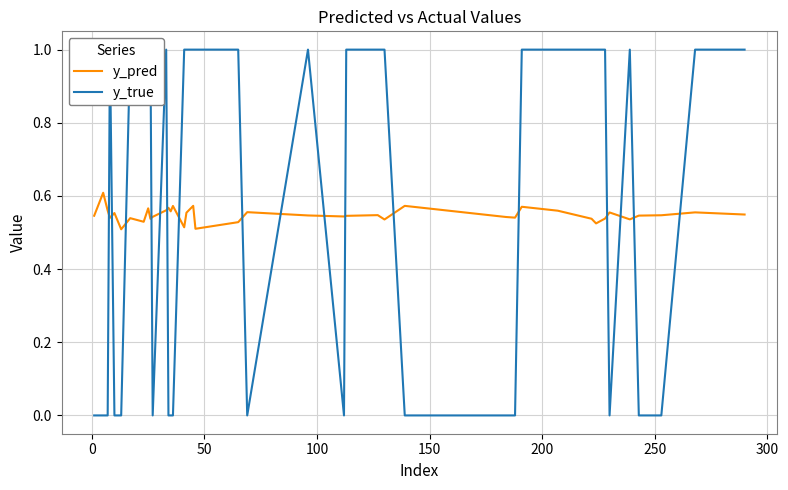

What is the average value of the y_pred series?

0.5